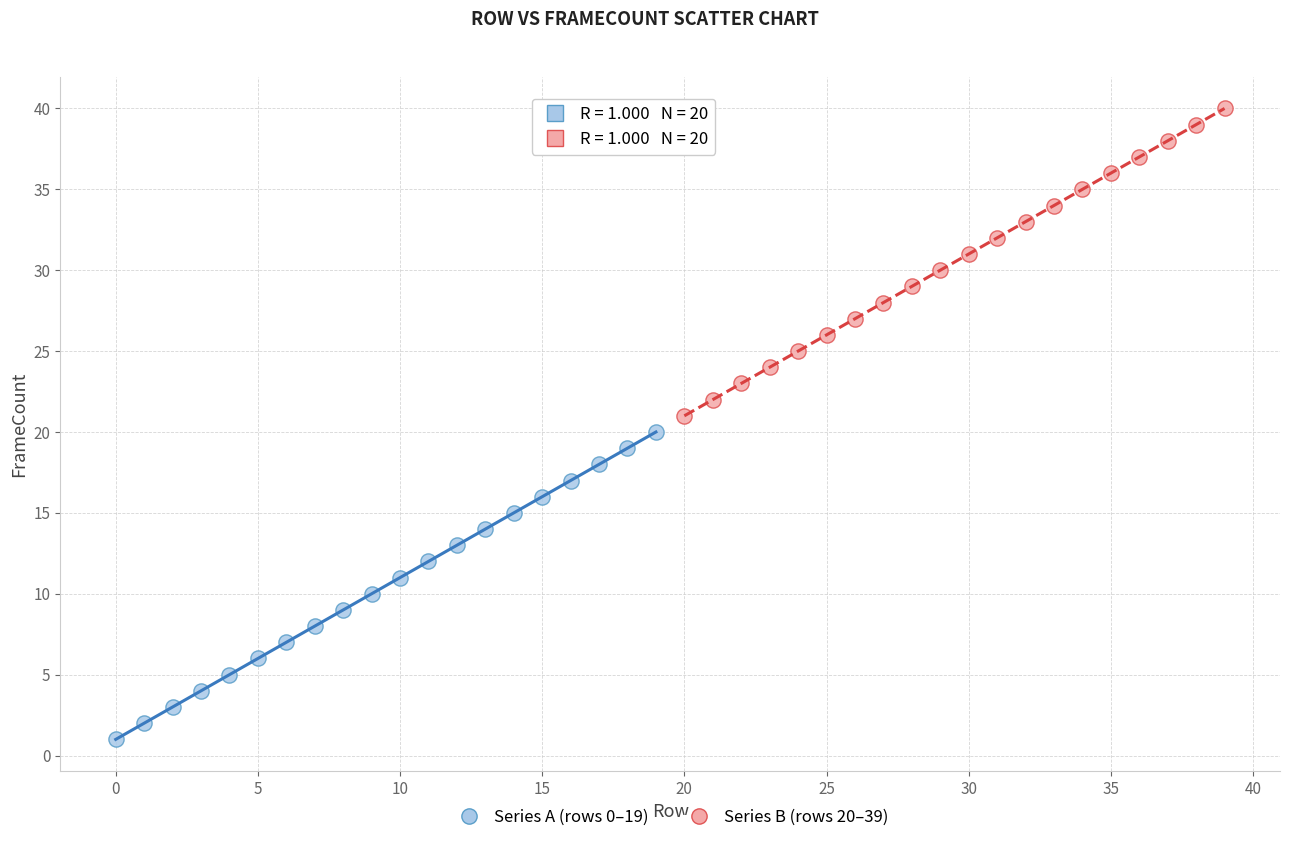

Which series contains the highest Y value?

Series B (rows 20–39)